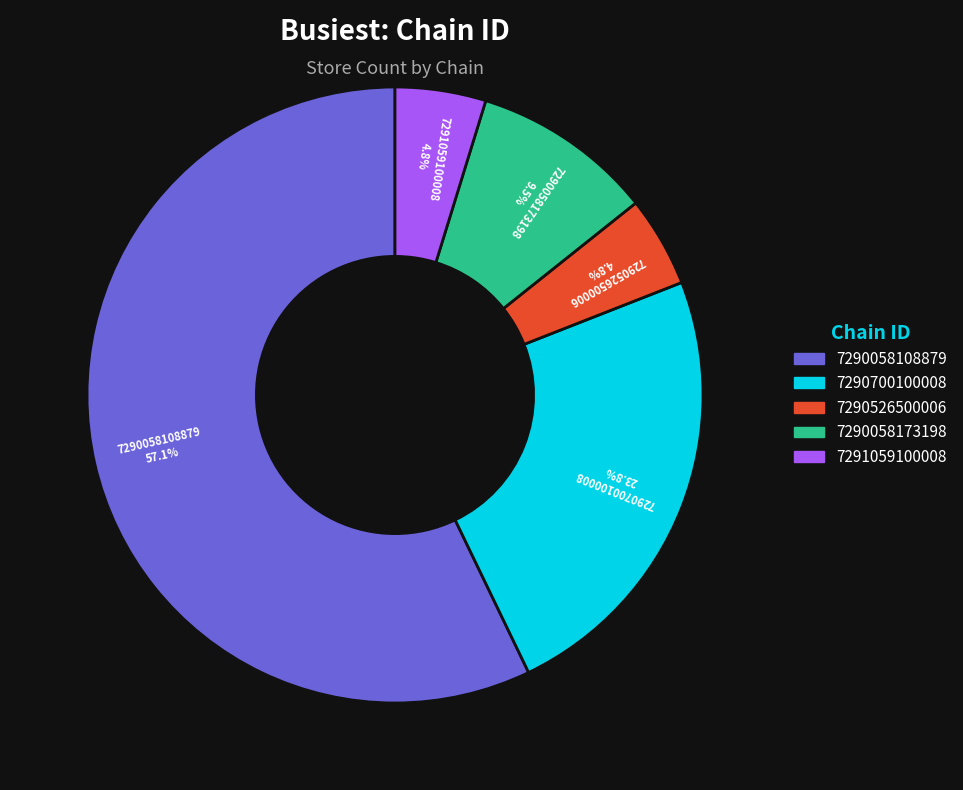

Which category accounts for the majority?

7290058108879